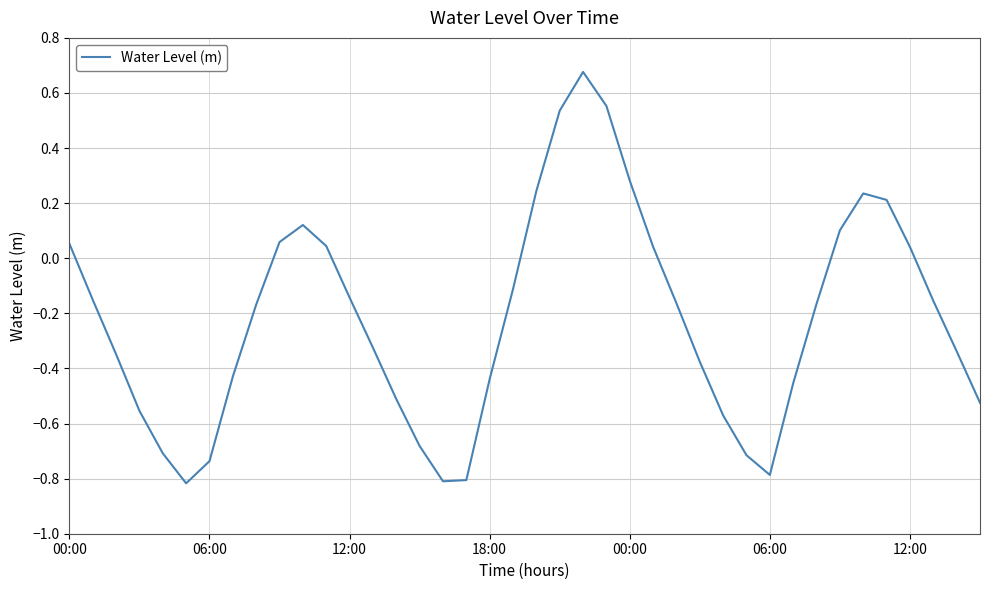

How many lines are shown in the chart?

1